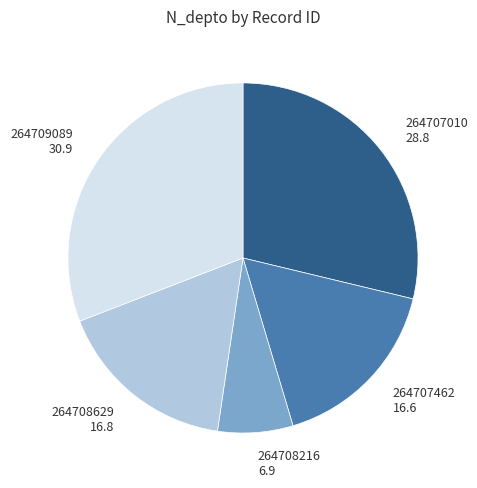

What is the smallest slice in the pie chart?

264708216